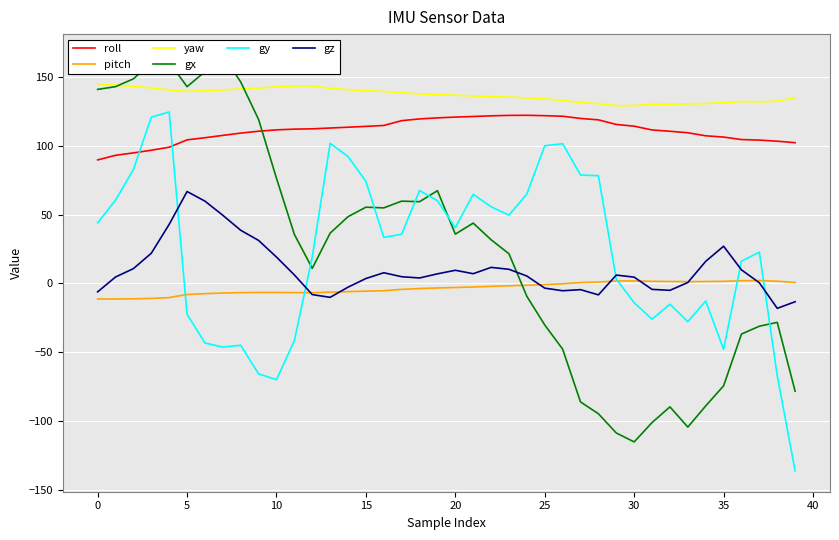

How many lines are shown in the chart?

6